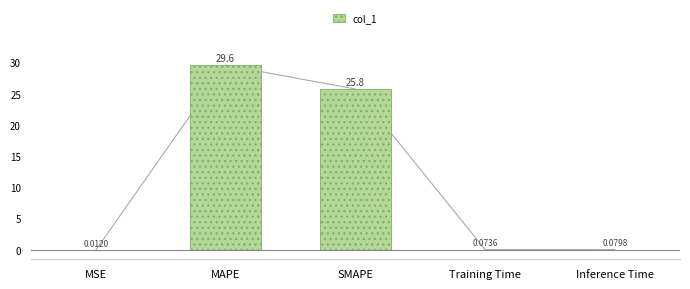

What is the difference between the second highest and second lowest values?

25.7